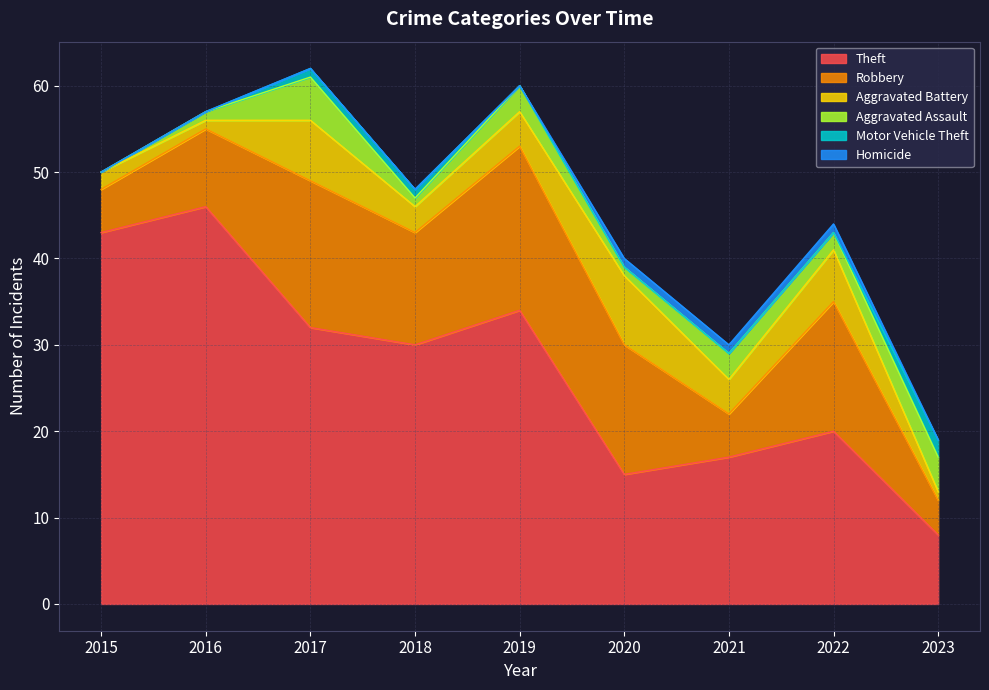

Does the chart have visible grid lines?

Yes